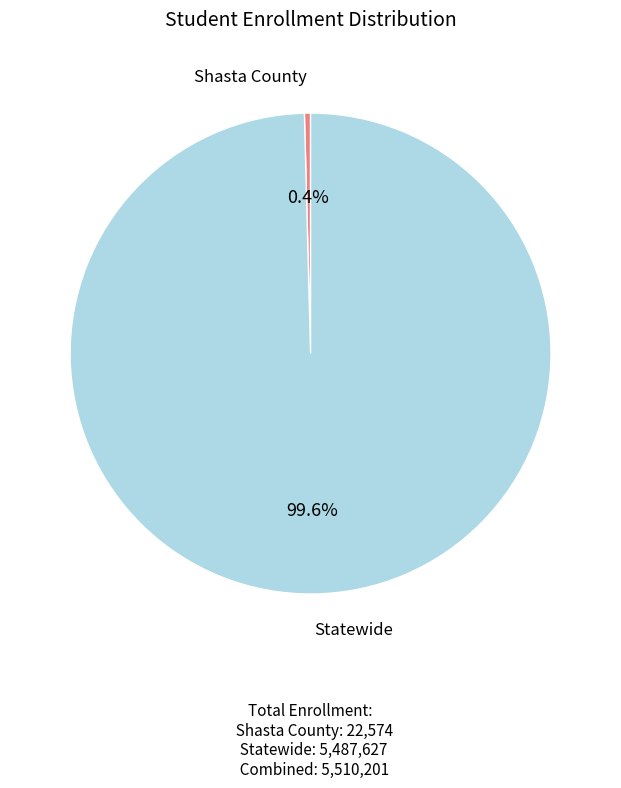

How many slices are in this pie chart?

2